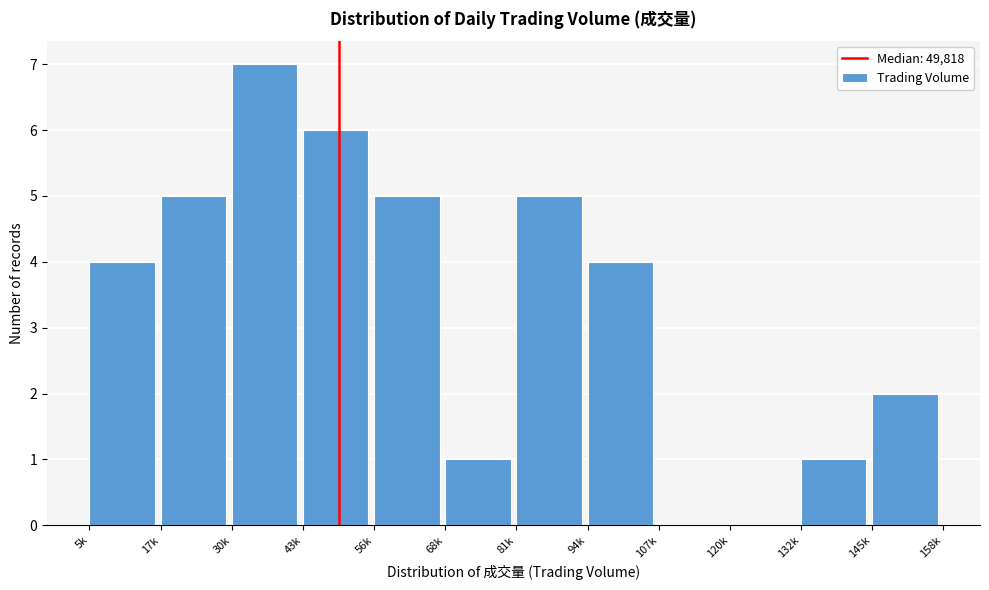

Reading left to right, transcribe all the data shown in this chart.

5k=4	17k=5	30k=7	43k=6	56k=5	68k=1	81k=5	94k=4	107k=0	120k=0	132k=1	145k=2